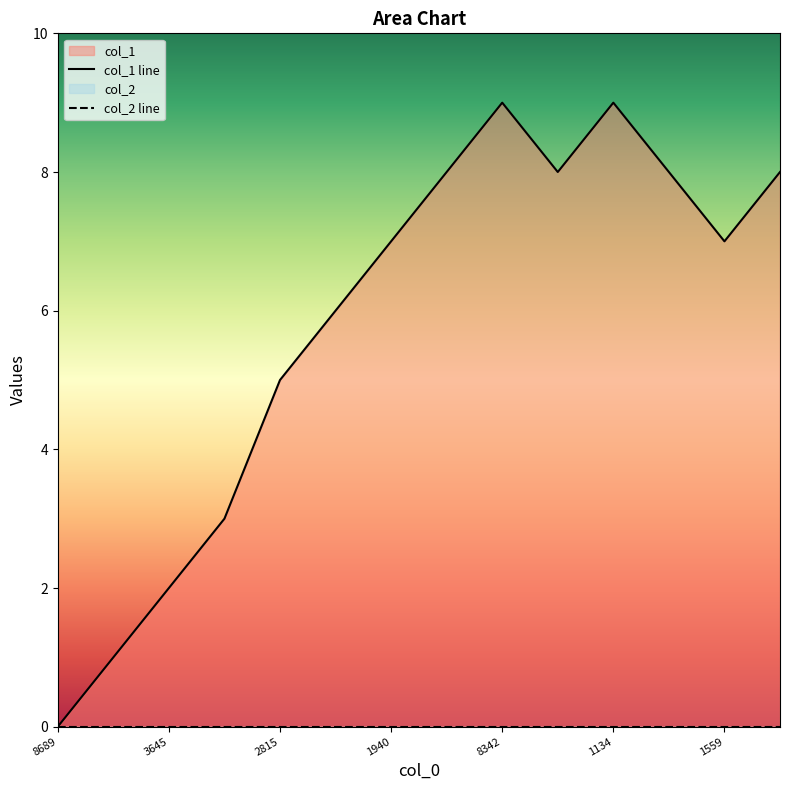

What is the value of the 5th point from the left?

5